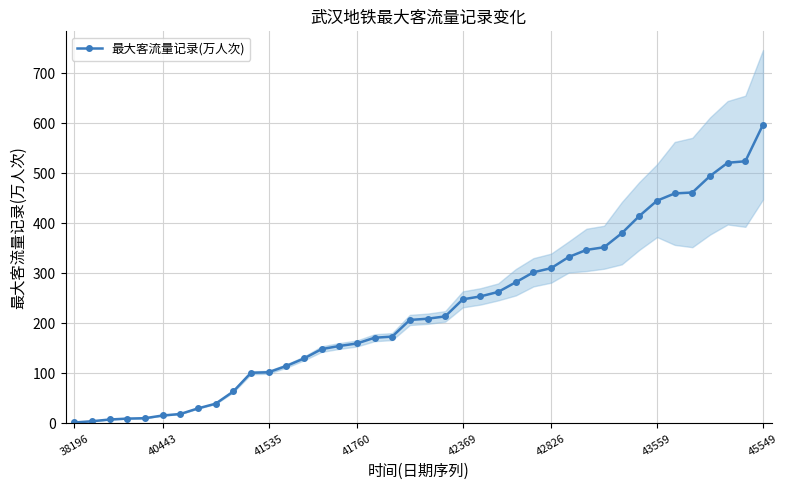

Reading right to left, list all the values displayed in this chart.

597.5	524.4	521.5	494.9	461.9	460.1	445.6	415.1	380.4	352.5	347.1	333.0	310.6	302.4	282.5	263.1	254.2	248.3	214.2	209.5	207.1	173.8	171.5	160.0	155.0	148.7	130.0	115.0	102.5	101.4	64.0	39.6	30.2	19.0	16.0	10.6	9.8	8.0	4.5	2.0